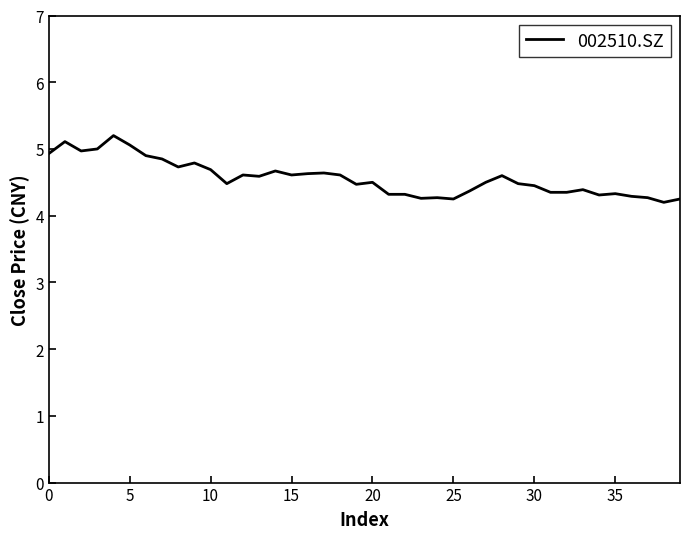

What is the minimum value shown in the chart?

4.2